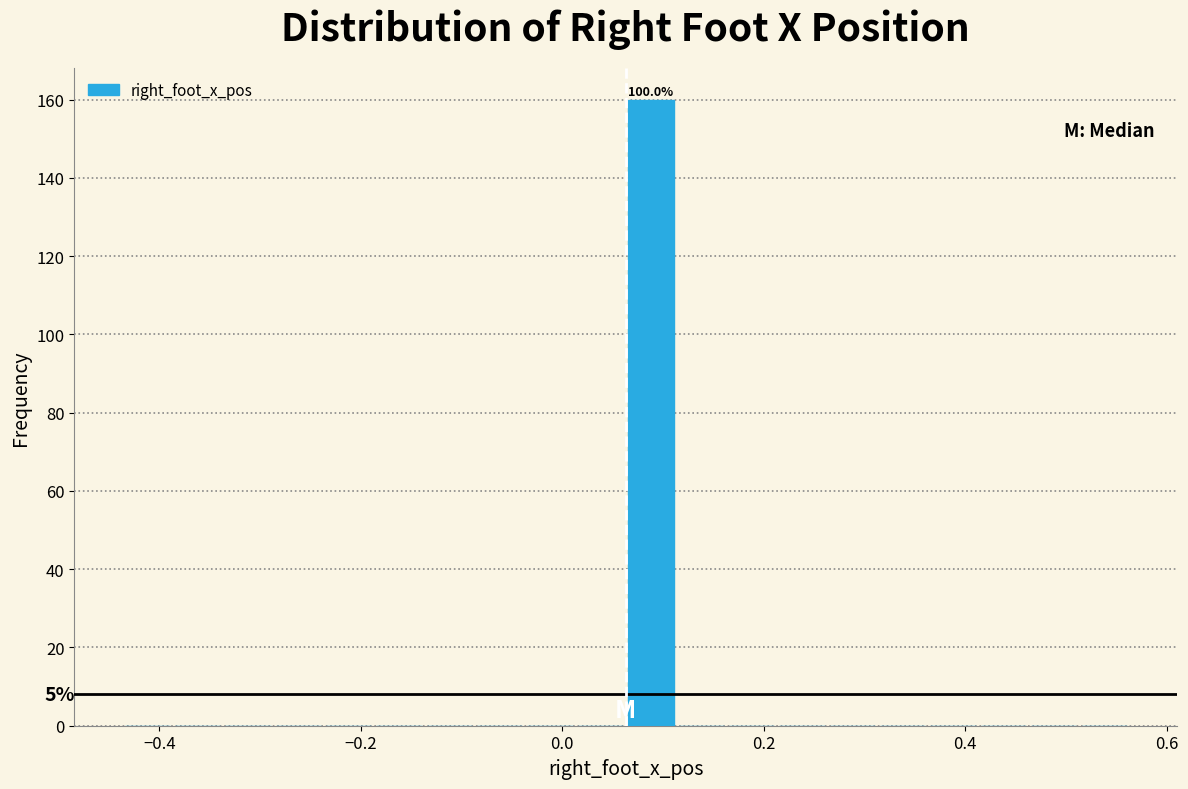

Around what value on the x-axis is the tallest bar? Give the approximate position of its centre, as read against the axis.

0.08